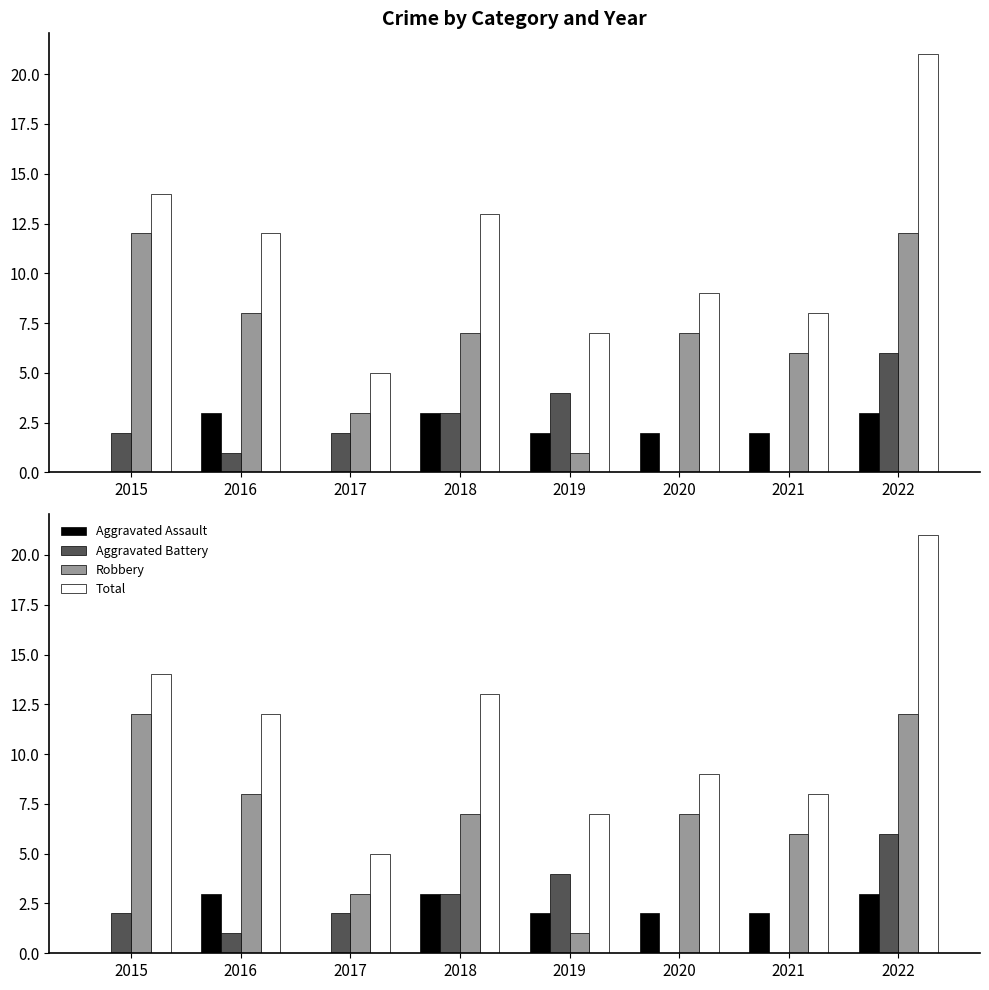

Reading left to right, what are all the values shown in this chart?

Aggravated Assault: 0	3	0	3	2	2	2	3
Aggravated Battery: 2	1	2	3	4	0	0	6
Robbery: 12	8	3	7	1	7	6	12
Total: 14	12	5	13	7	9	8	21